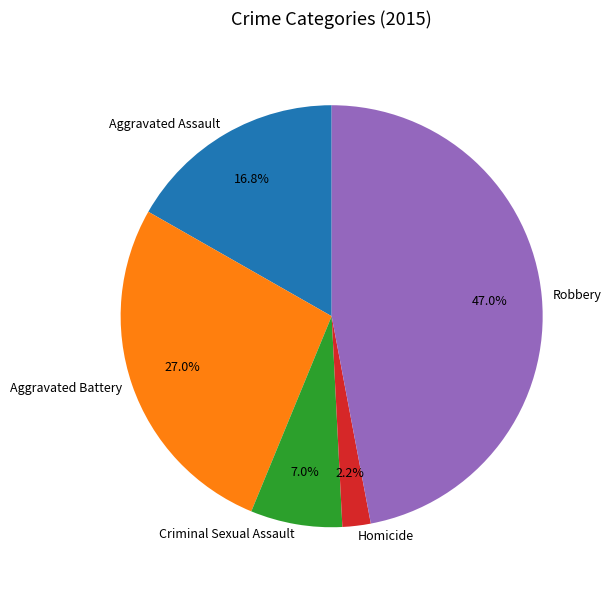

What is the smallest slice in the pie chart?

Homicide